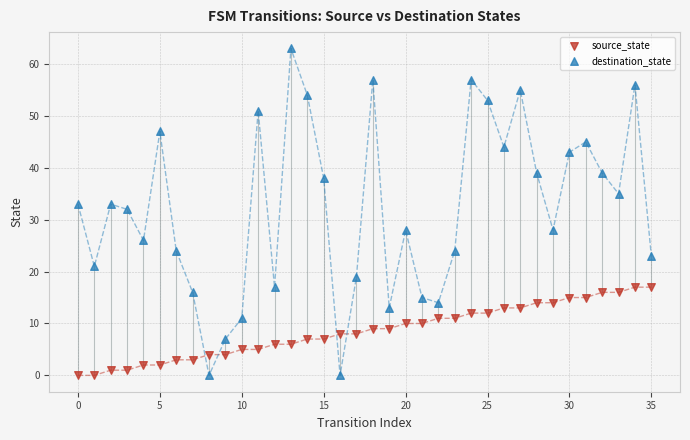

Across all data points, what is the range of Y values (max minus min)?

63